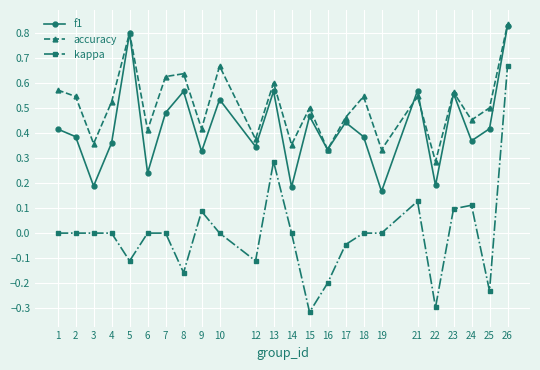

The accuracy series shows 0.6 at 9. True or false?

False